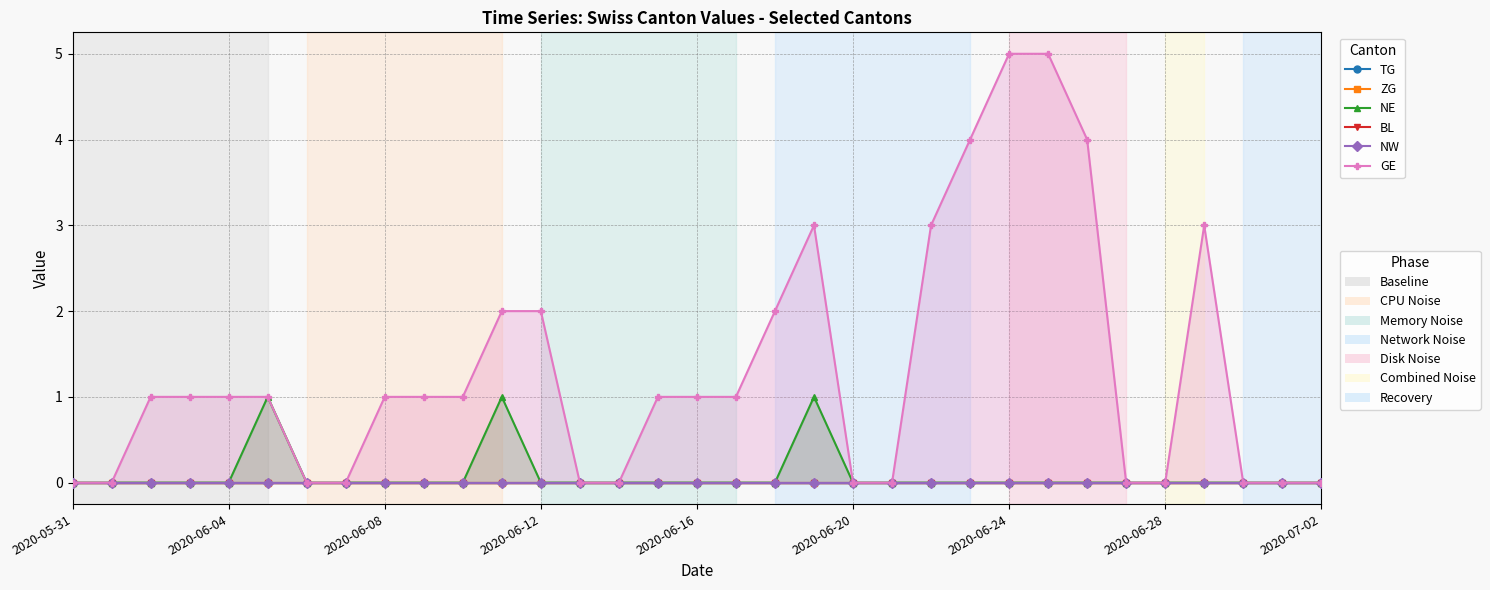

True or false: BL and NW cross at least once.

False